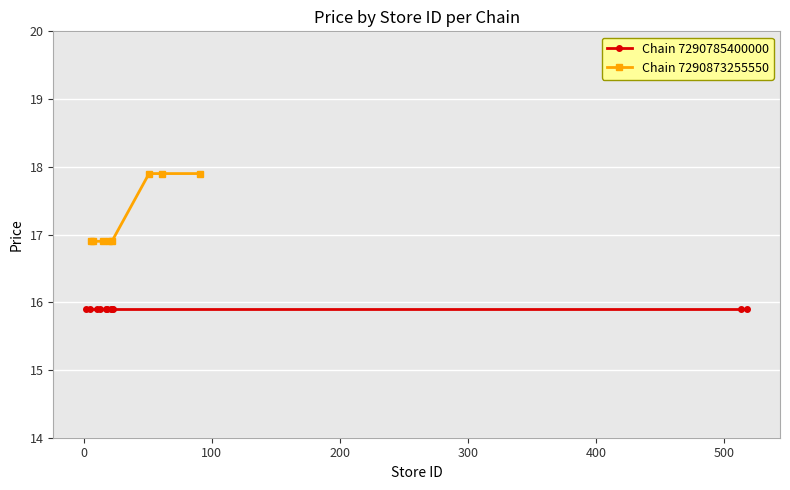

What is the lowest value of the Chain 7290873255550 series?

16.9